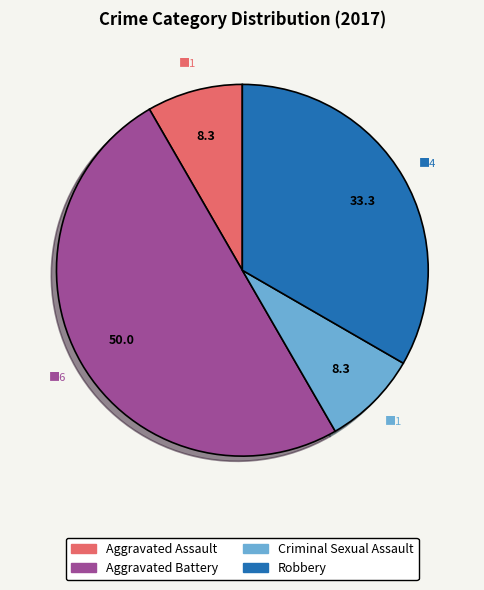

Is the sum of Robbery and Aggravated Assault greater than half?

No